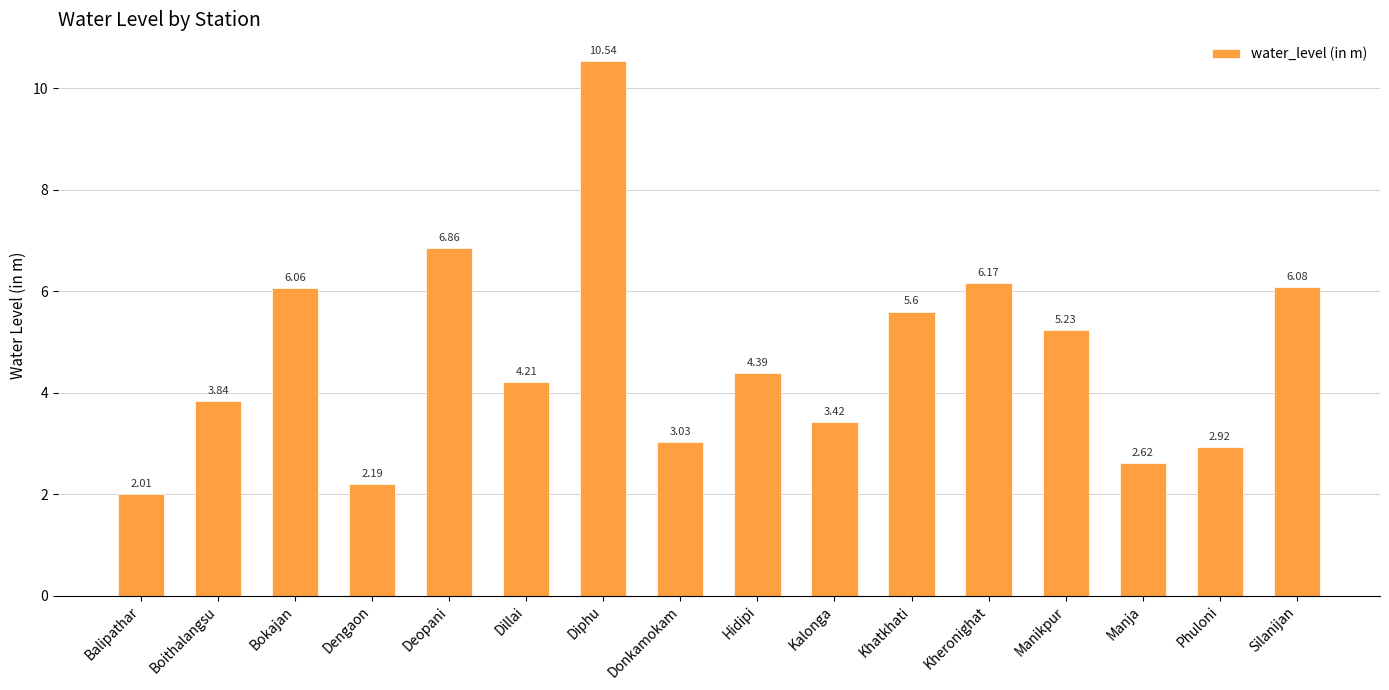

What position from the left is Deopani?

5